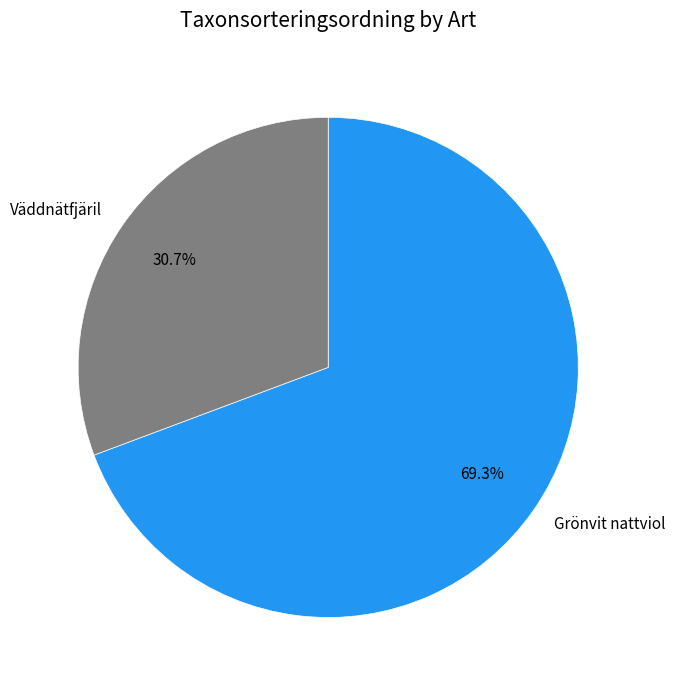

Is there a majority slice in this chart?

Yes